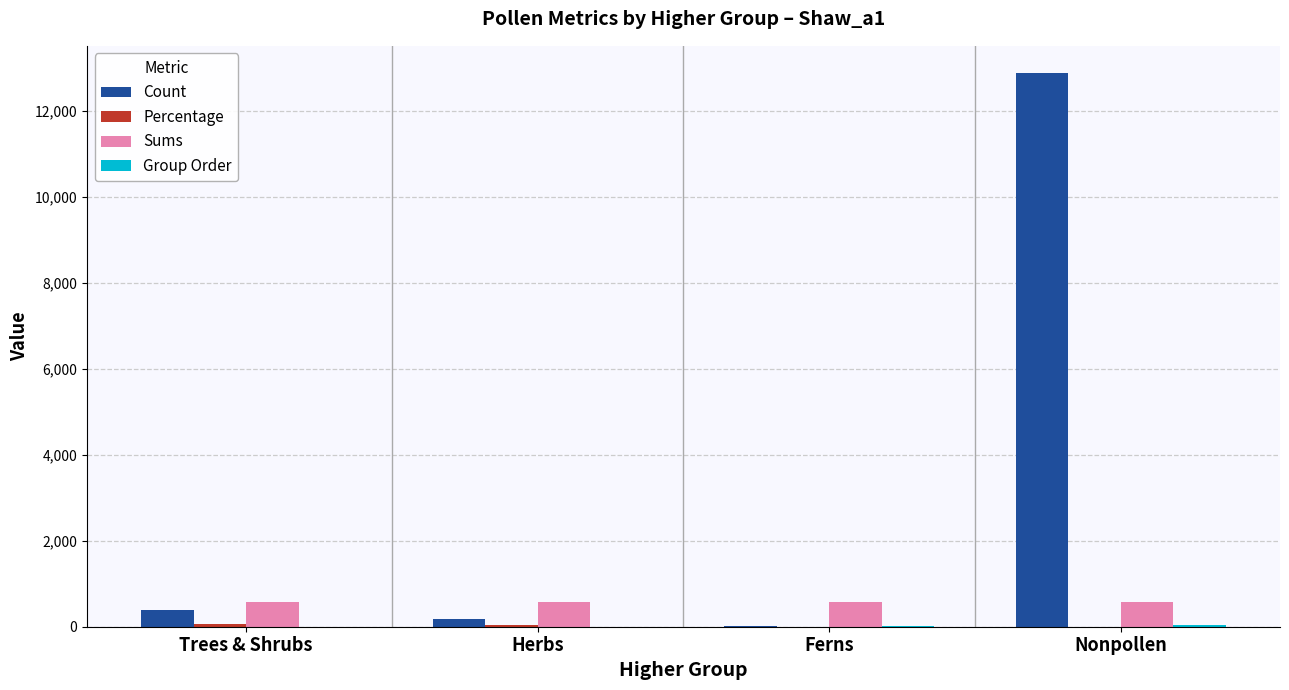

The Count series shows 12868.0 at Nonpollen. True or false?

True